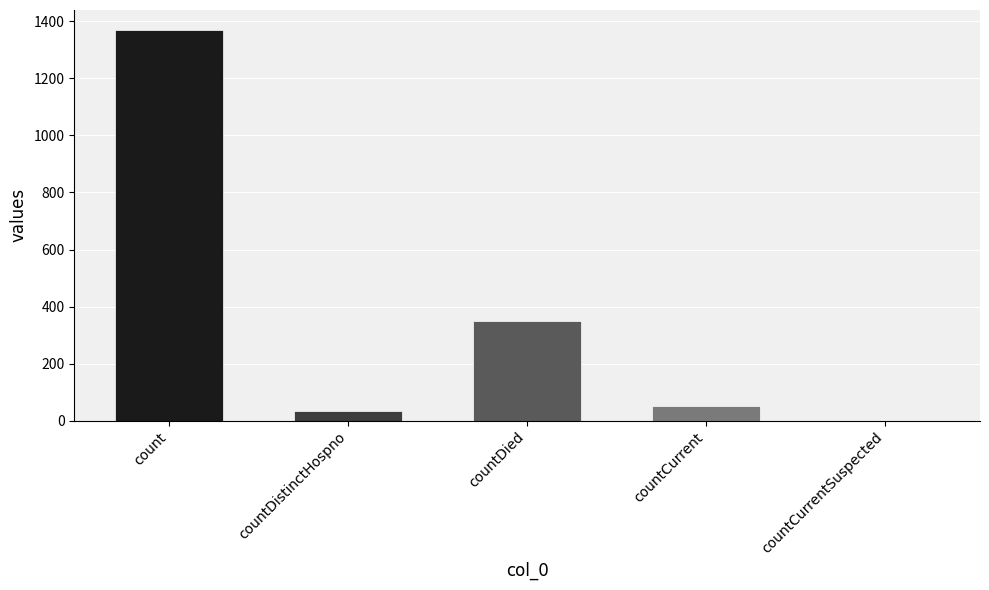

The chart shows a value of 168 at countDied. True or false?

False